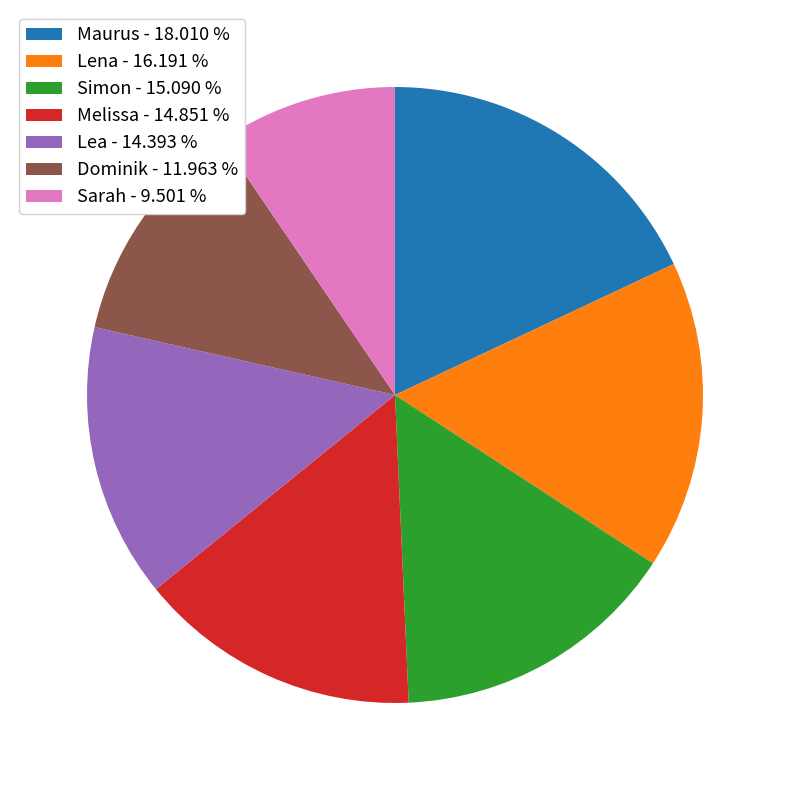

Do Lena and Maurus together represent more than half of the pie?

No